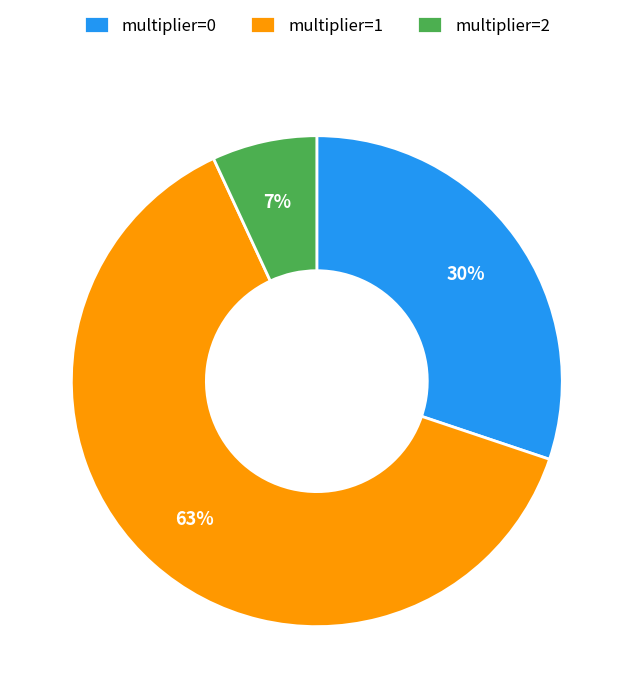

Which slice is the smallest?

multiplier=2